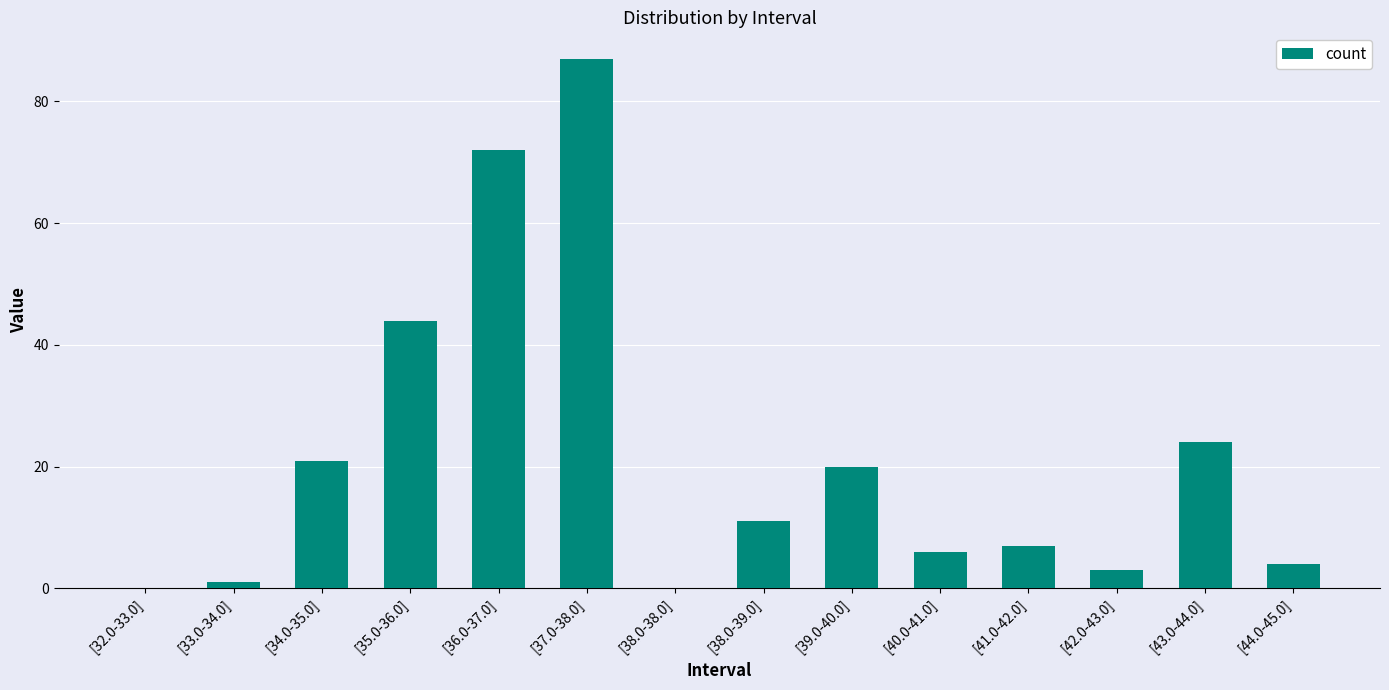

What is the change in value from [38.0-38.0] to [38.0-39.0]?

+11